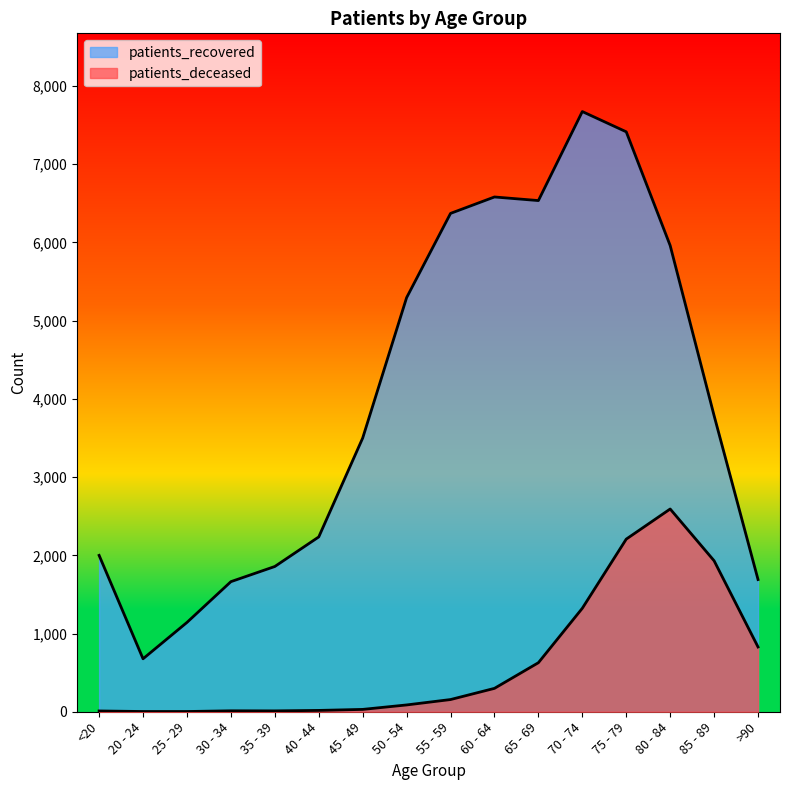

What is the minimum value shown in the chart?

3